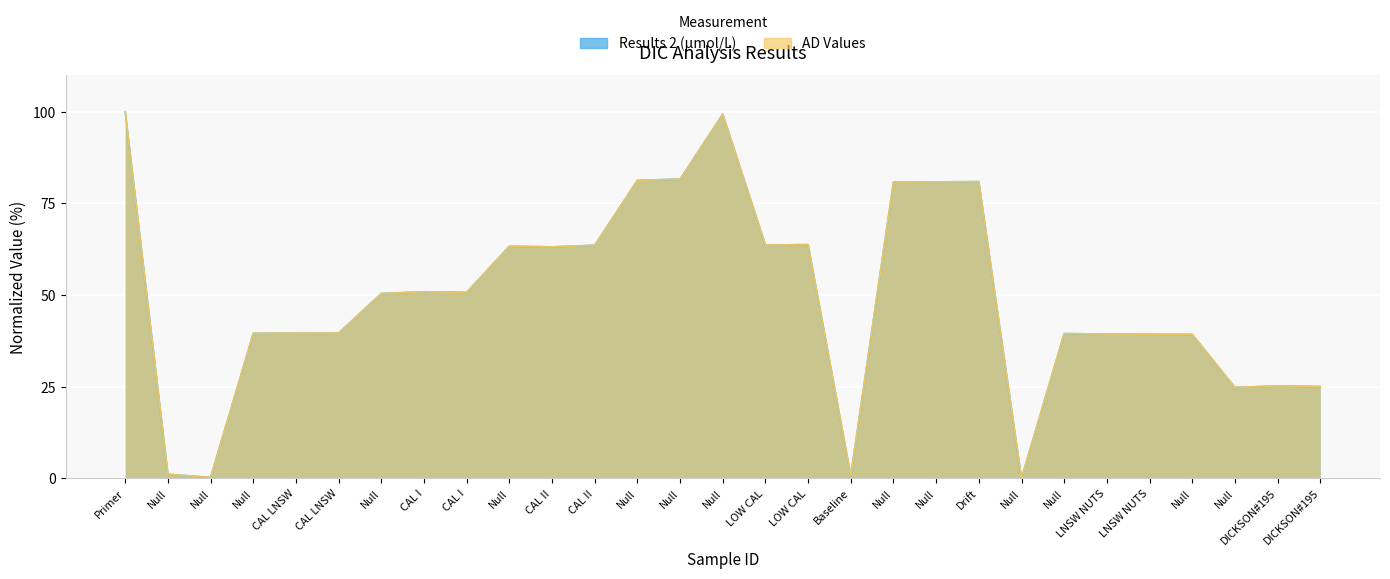

Reading left to right, extract all data points from this chart.

Results 2 (µmol/L): Primer=100.0	Null=1.1	Null=0.3	Null=39.6	CAL LNSW=39.6	CAL LNSW=39.7	Null=50.4	CAL I=50.9	CAL I=50.8	Null=63.3	CAL II=63.2	CAL II=63.6	Null=81.3	Null=81.6	Null=99.4	LOW CAL=63.7	LOW CAL=63.8	Baseline=0.8	Null=80.8	Null=80.9	Drift=81.0	Null=0.0	Null=39.5	LNSW NUTS=39.4	LNSW NUTS=39.3	Null=39.3	Null=24.8	DICKSON#195=25.2	DICKSON#195=25.1
AD Values: Primer=100.0	Null=1.1	Null=0.3	Null=39.6	CAL LNSW=39.6	CAL LNSW=39.7	Null=50.4	CAL I=50.9	CAL I=50.8	Null=63.3	CAL II=63.2	CAL II=63.6	Null=81.3	Null=81.7	Null=99.4	LOW CAL=63.6	LOW CAL=63.8	Baseline=0.8	Null=80.8	Null=80.9	Drift=81.0	Null=0.0	Null=39.5	LNSW NUTS=39.4	LNSW NUTS=39.3	Null=39.3	Null=24.8	DICKSON#195=25.2	DICKSON#195=25.1